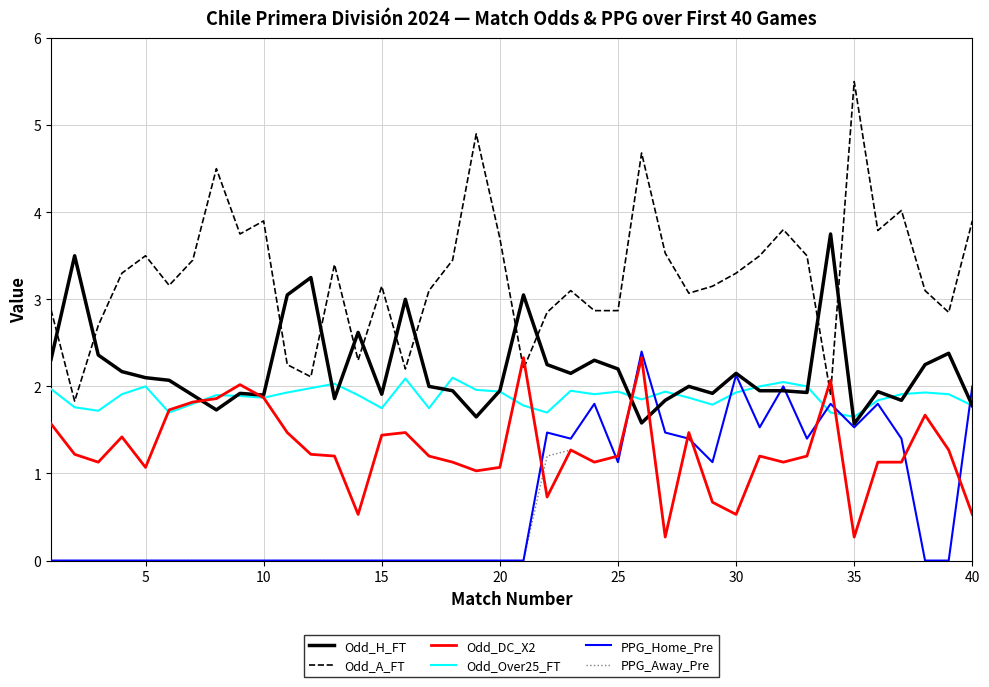

True or false: Odd_Over25_FT has more than 0 interior local peaks.

True